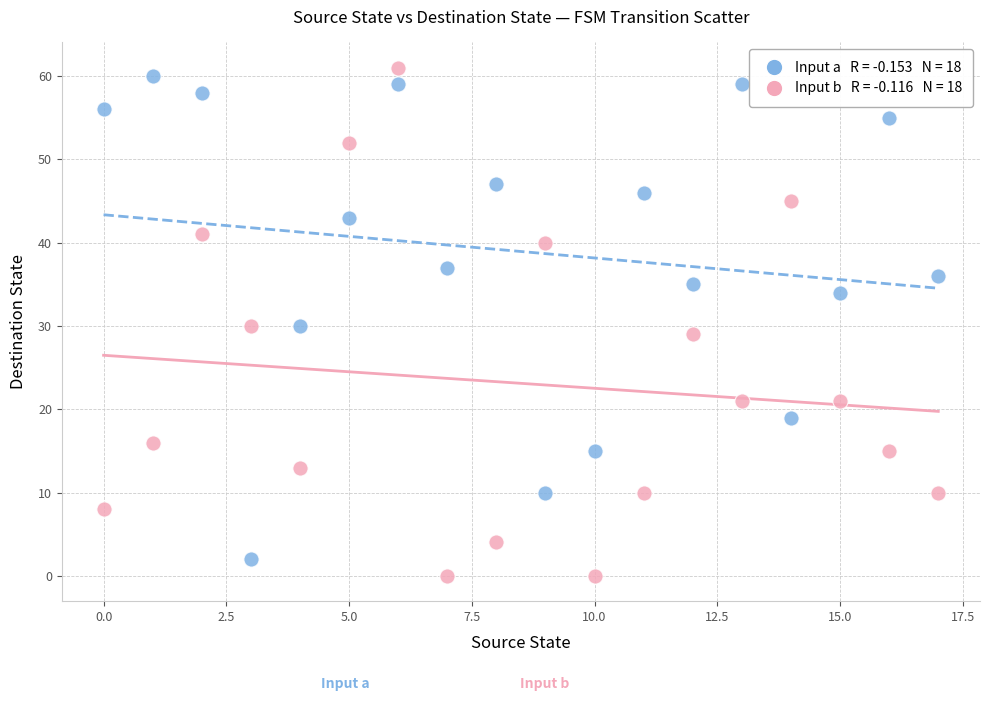

Across all data points, what is the range of Y values (max minus min)?

61